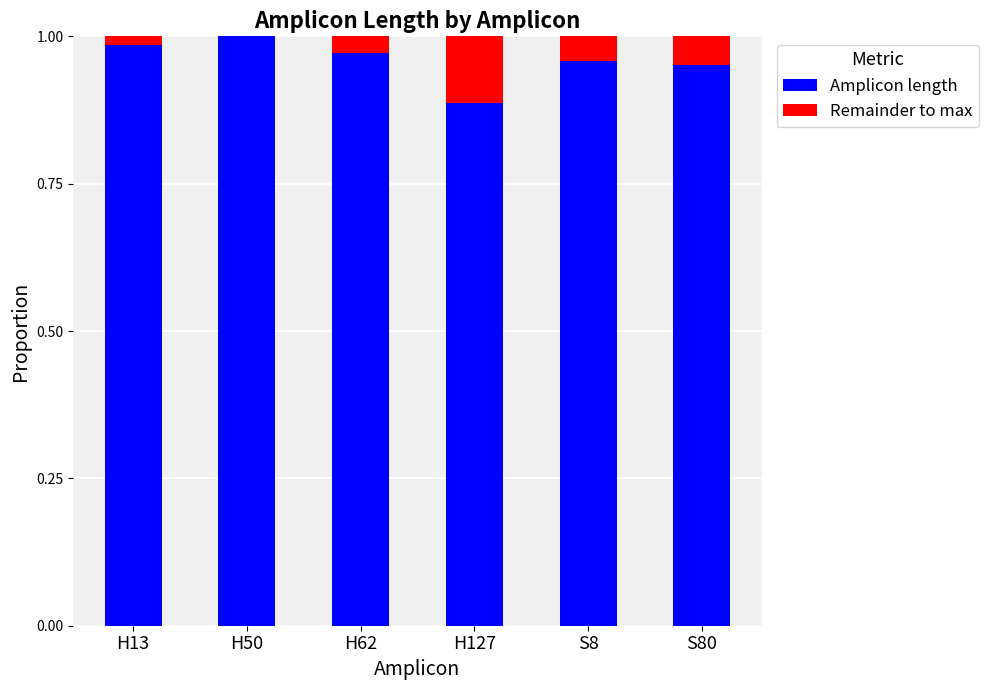

True or false: Amplicon length has a value of 1.3 at H50.

False